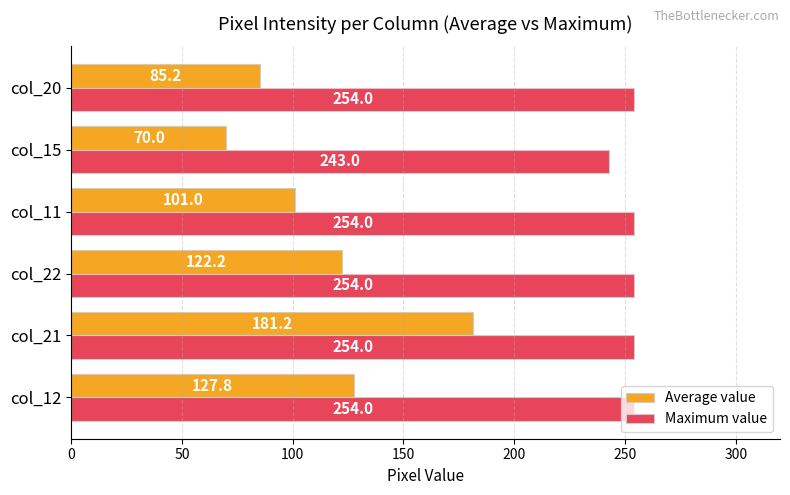

What is the average value of the Maximum value series?

252.2